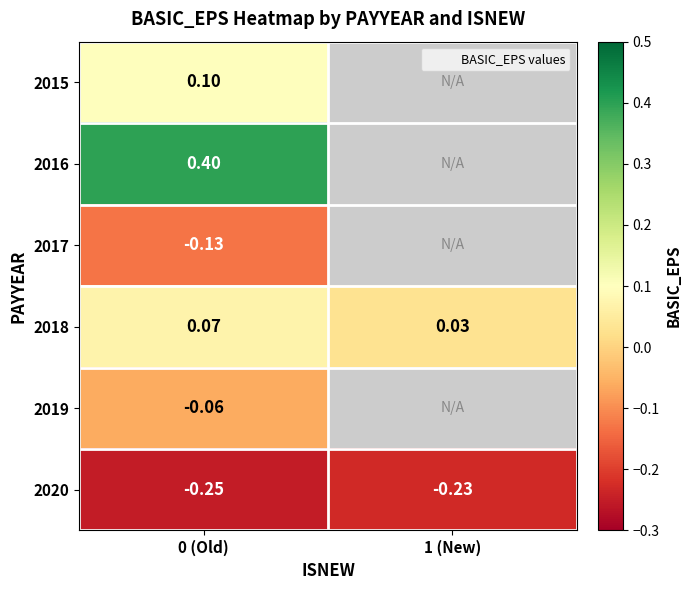

Which category has the highest value across all series?

0 (Old)